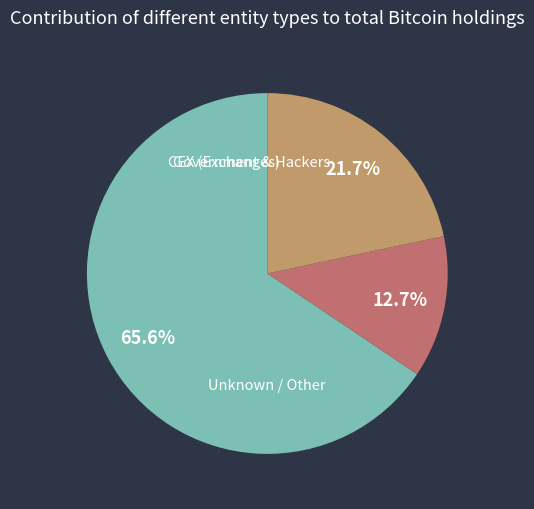

Does any single category account for the majority?

Yes